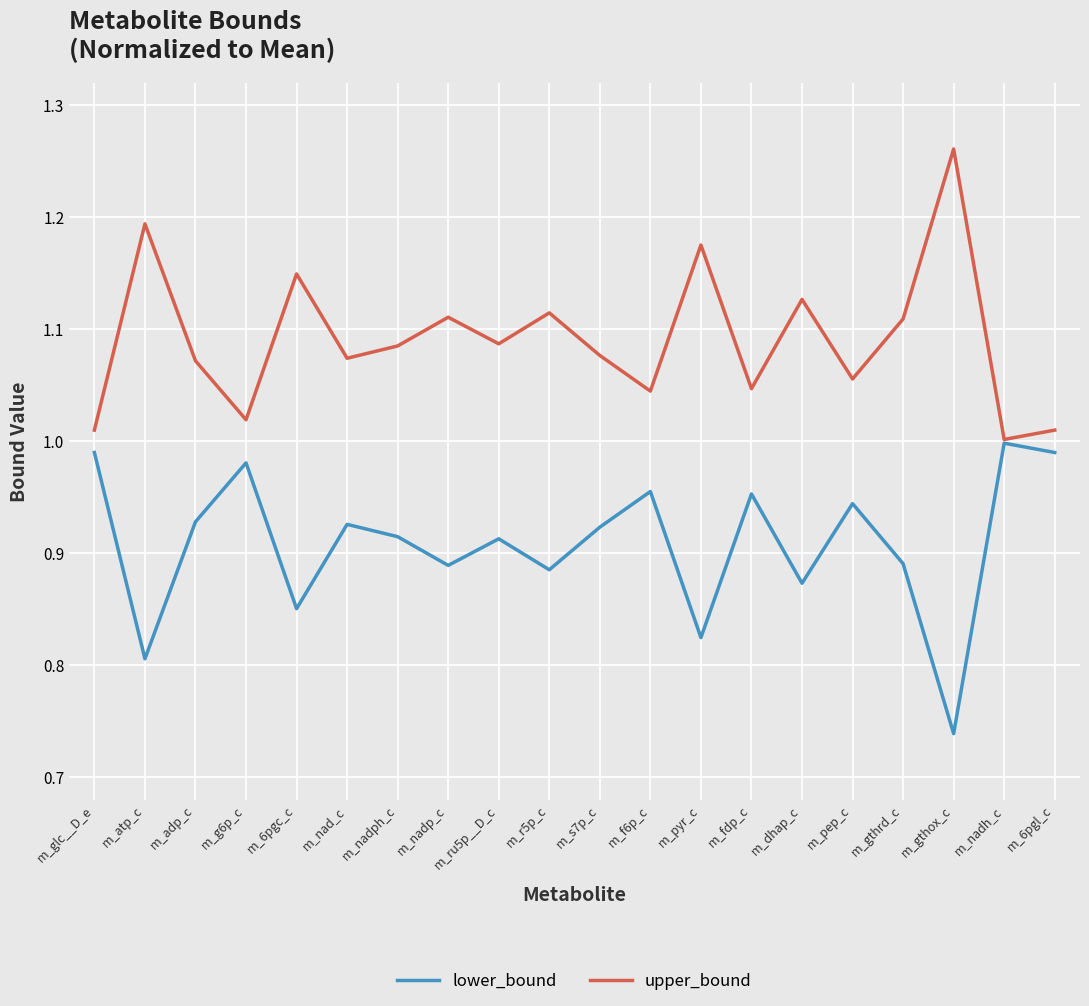

At how many categories does at least one series exceed 0?

20